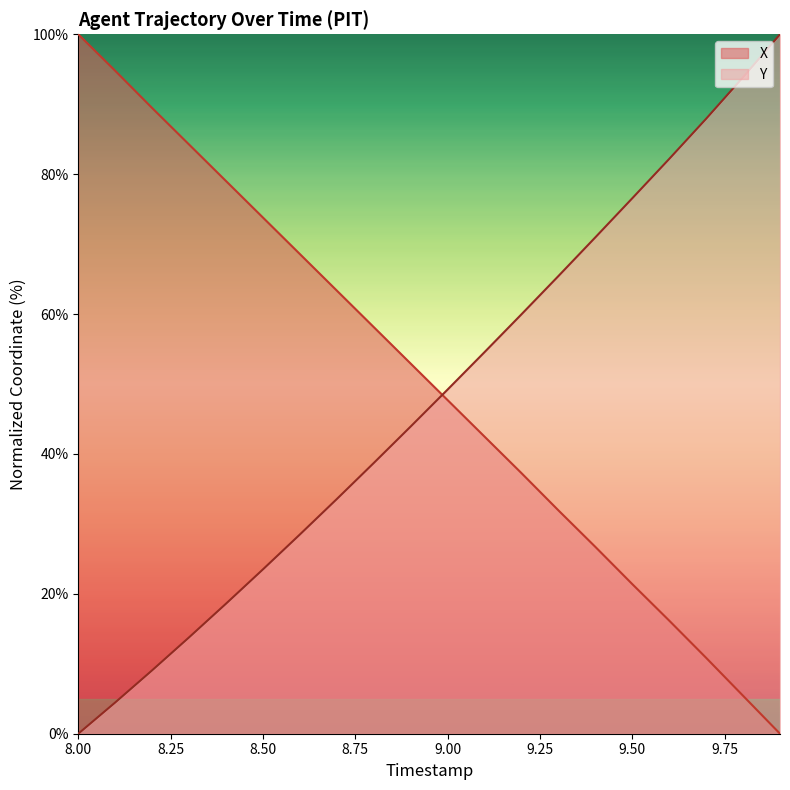

How many values in X are above zero?

19